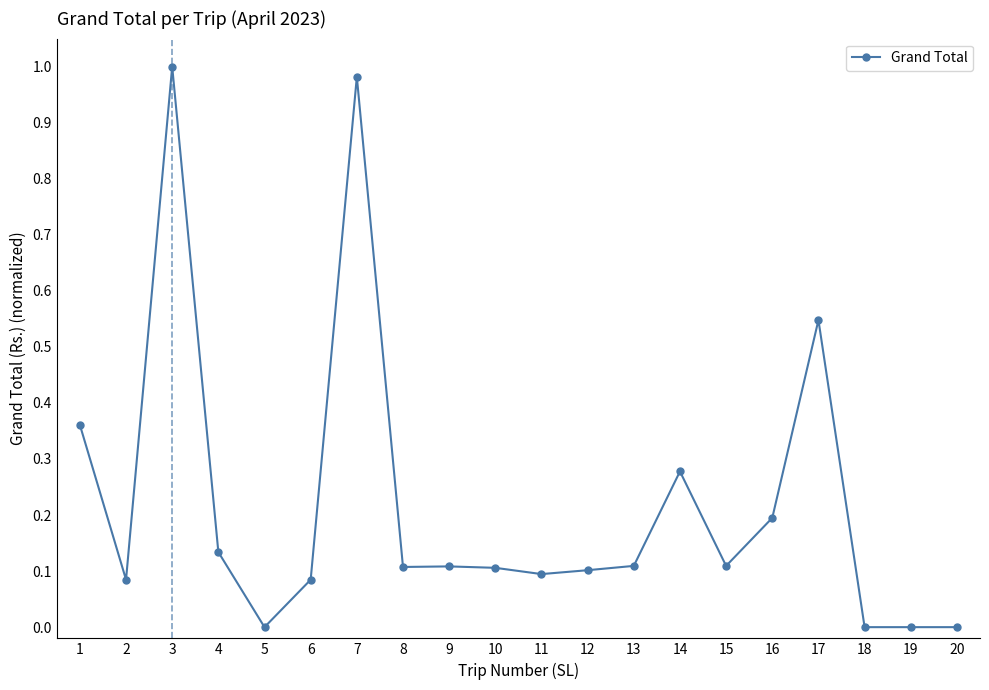

What is the sum of all values?

4.4